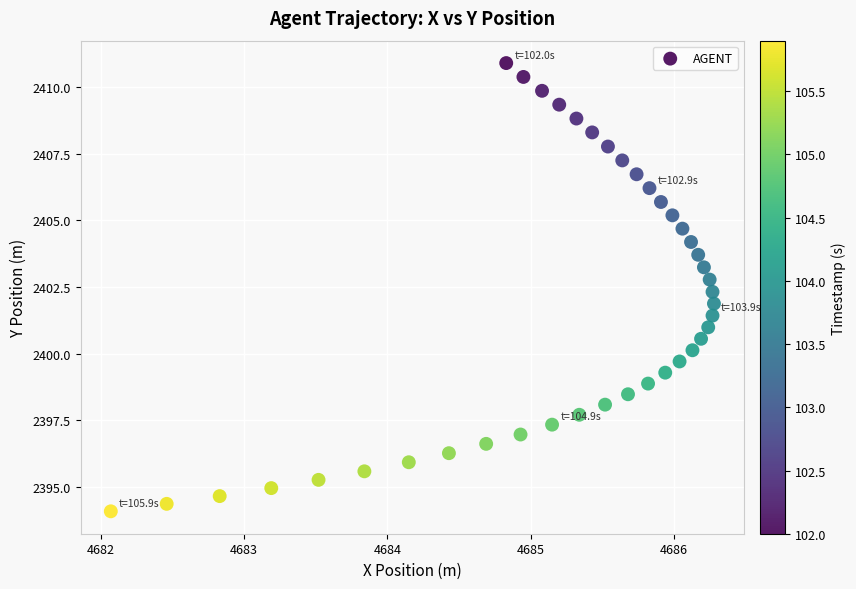

What is the range of X values (max minus min)?

4.2